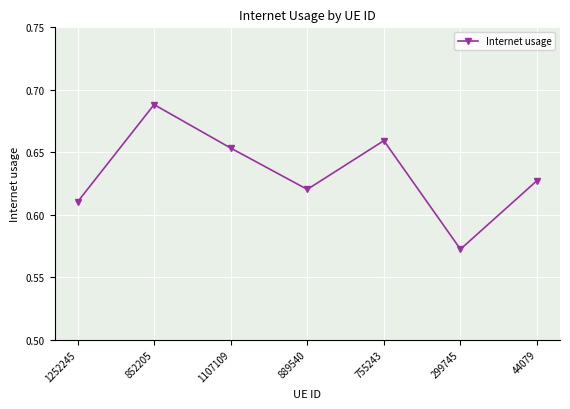

True or false: the data has more than 2 interior local peaks.

False